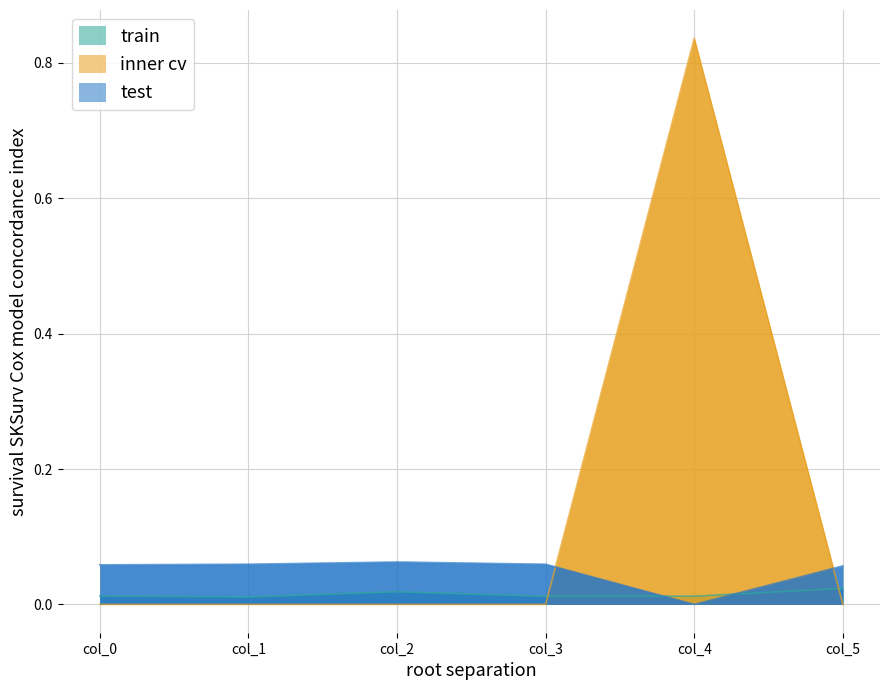

Between col_1 and col_4, which series saw the biggest shift?

inner cv